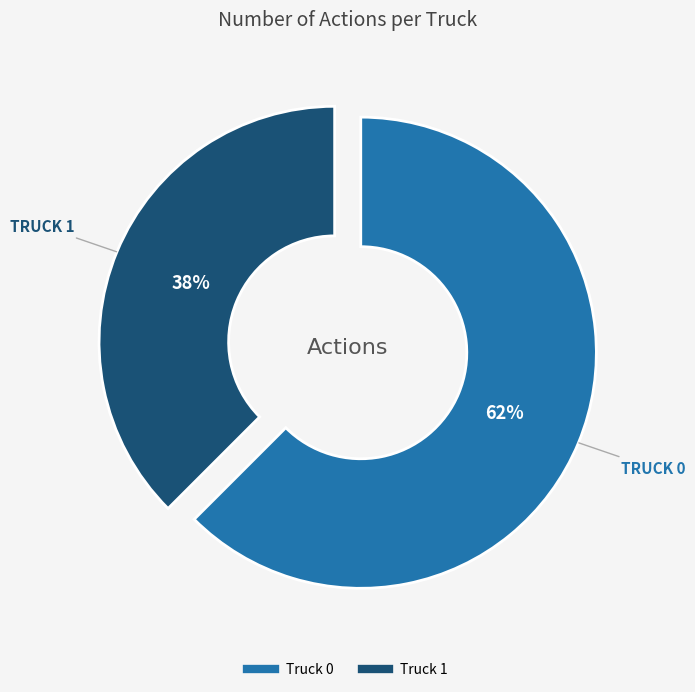

Which has a higher value, Truck 0 or Truck 1?

Truck 0